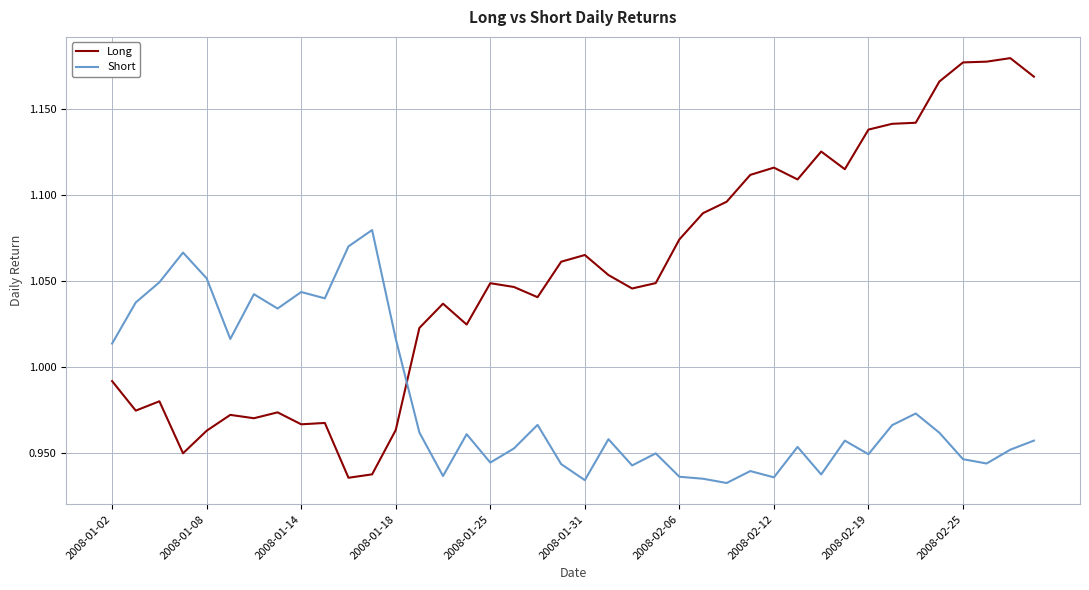

Which series has the widest spread of values?

Long